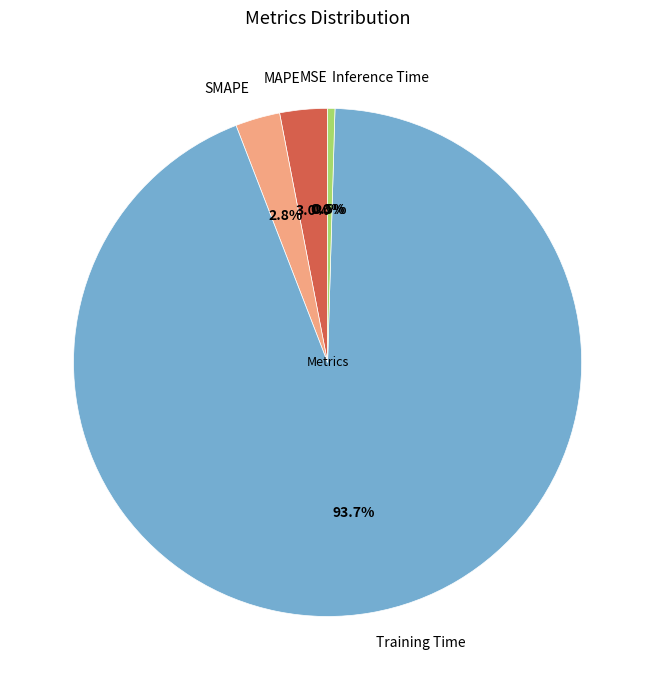

What percentage do Training Time and MAPE together represent?

96.7%